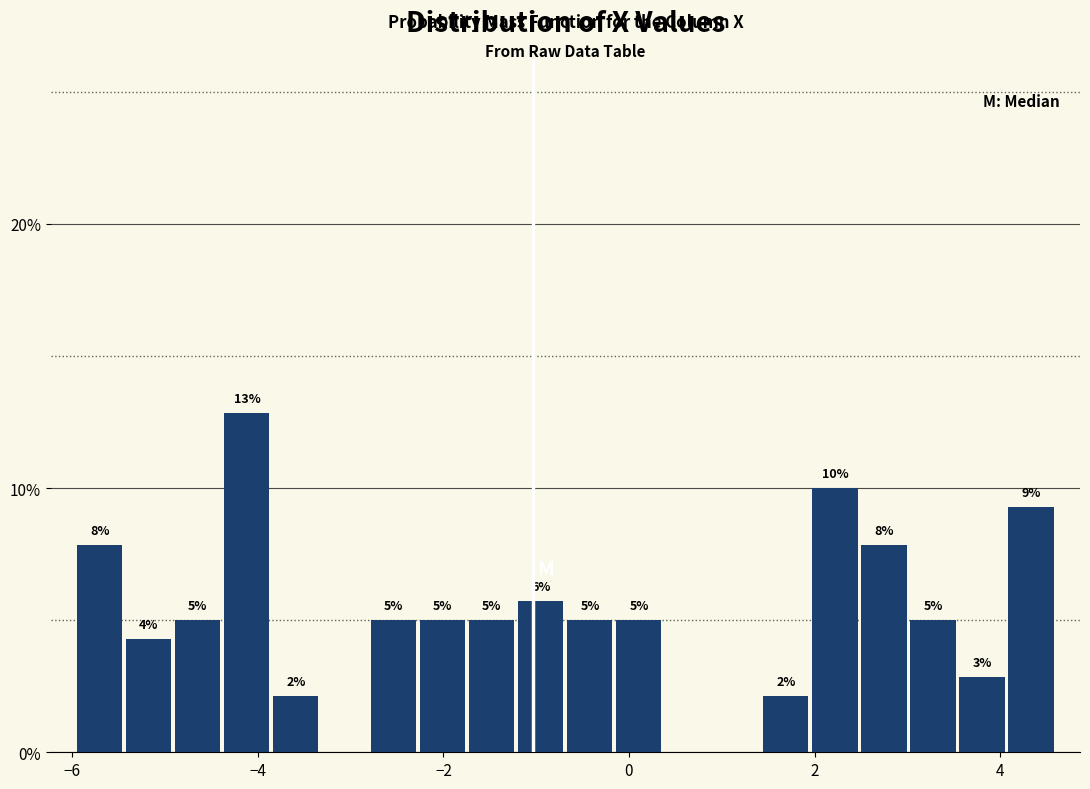

Read against the x-axis, roughly where is the centre of the tallest bar?

-4.2